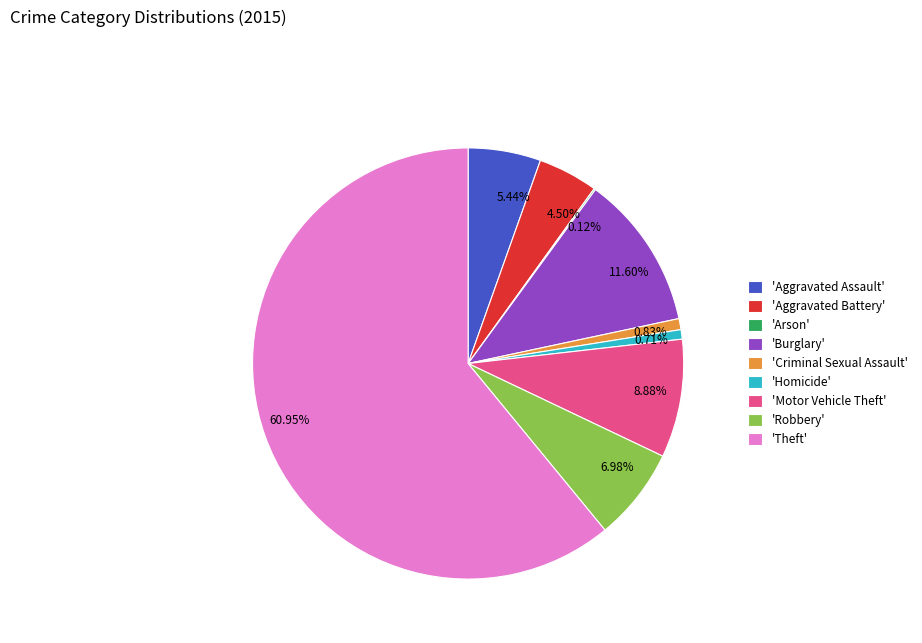

Do 8.88% and 6.98% together represent more than half of the pie?

No